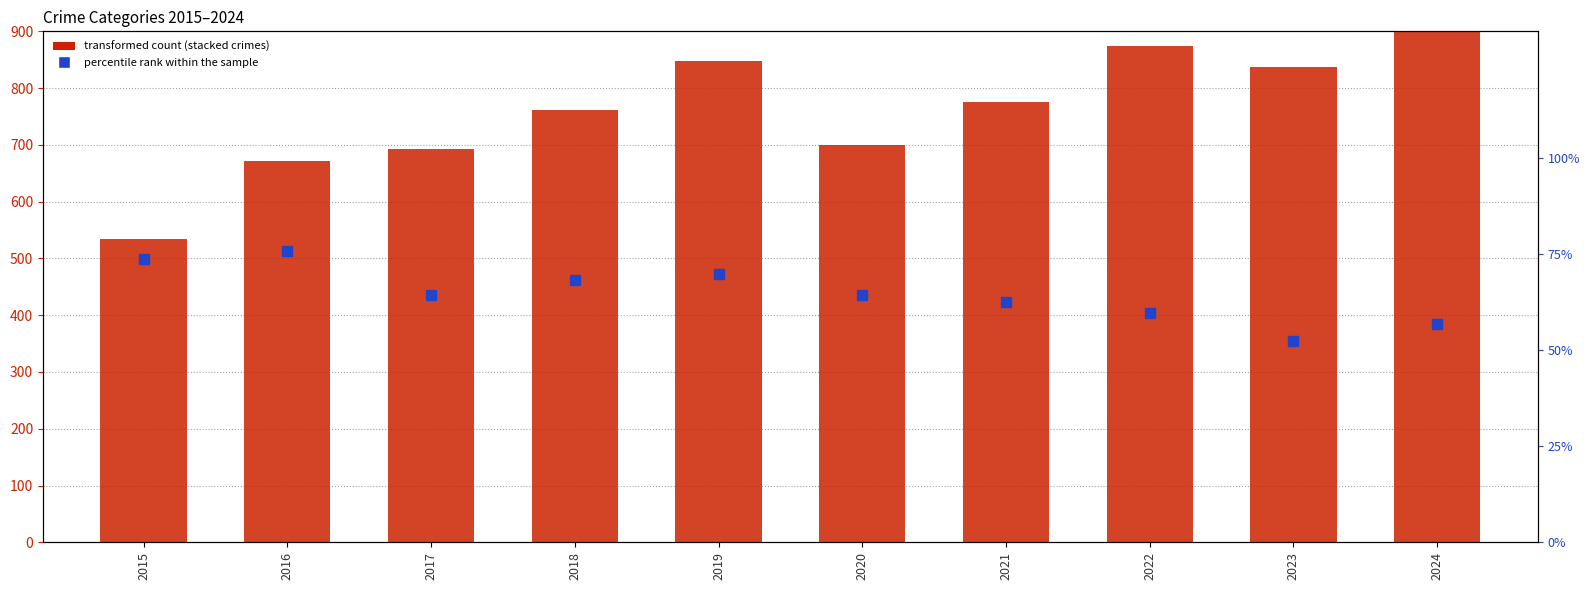

At 2015, list the series in order from smallest to largest.

Homicide, Criminal Sexual Assault, Aggravated Assault, percentile rank within the sample, Aggravated Battery, Robbery